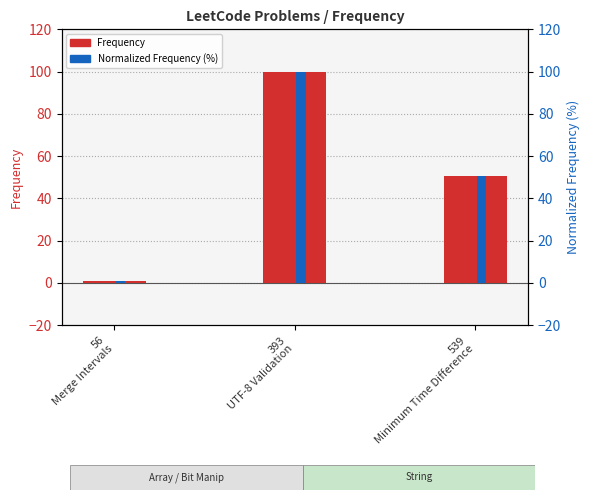

Rank the series by their maximum value, from lowest to highest.

Frequency, Normalized Frequency (%)